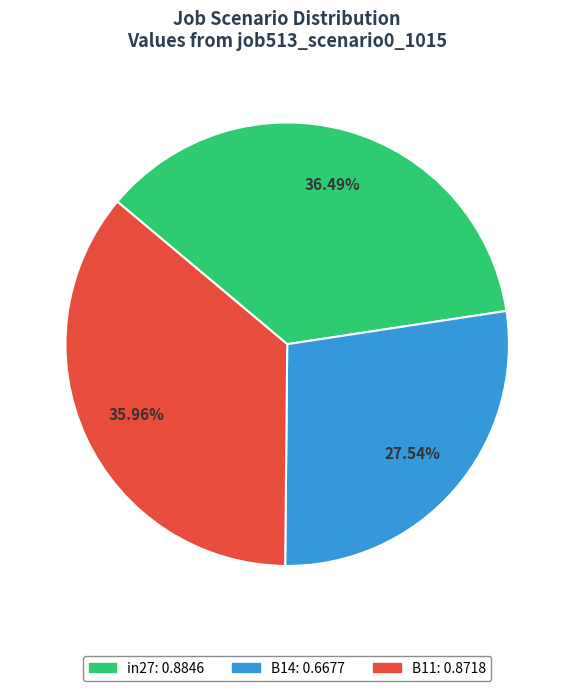

To the nearest percent, what is the difference between the largest and smallest slice percentages?

9%